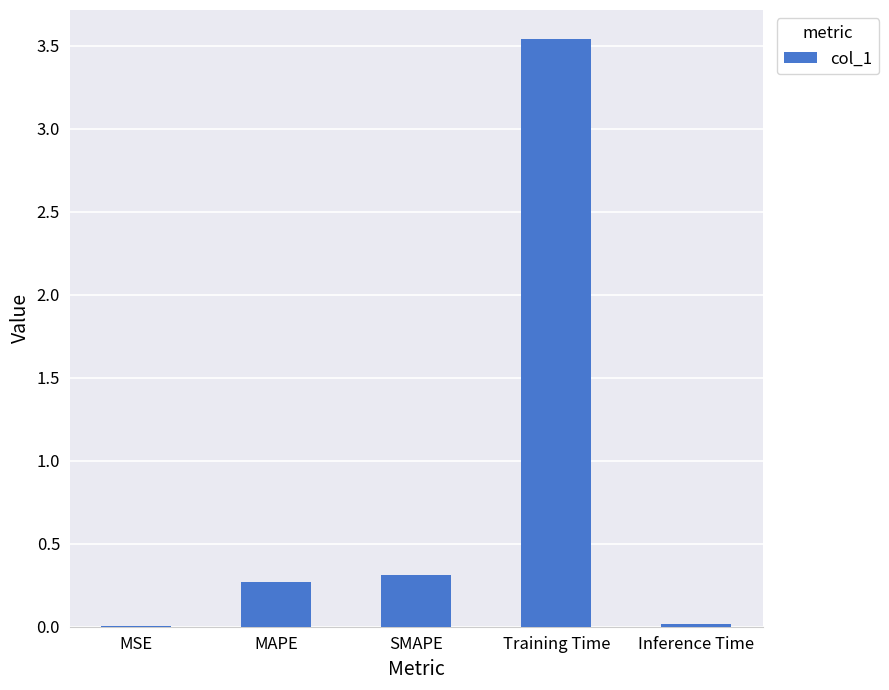

Which label corresponds to the largest value in the chart?

Training Time